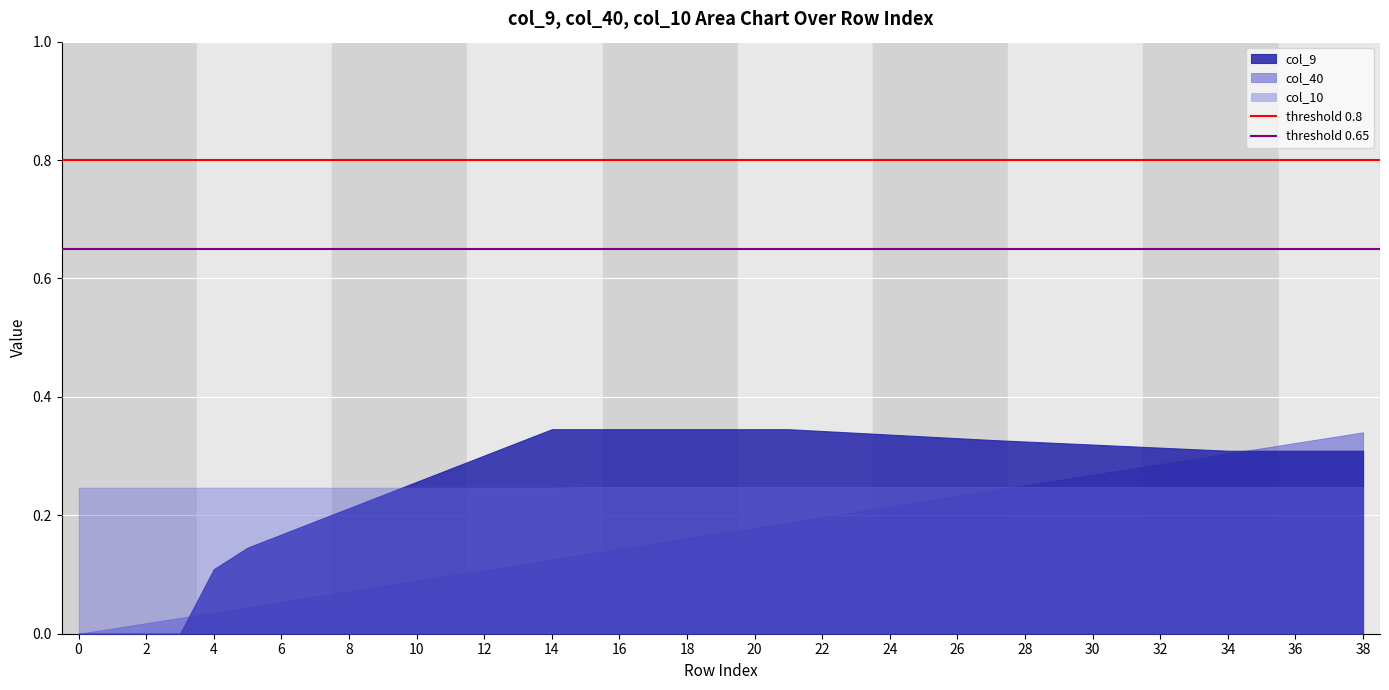

What is the maximum value for threshold 0.8?

0.8